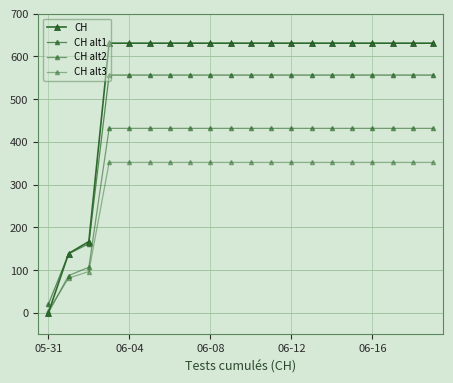

How many values in CH alt2 are above zero?

19